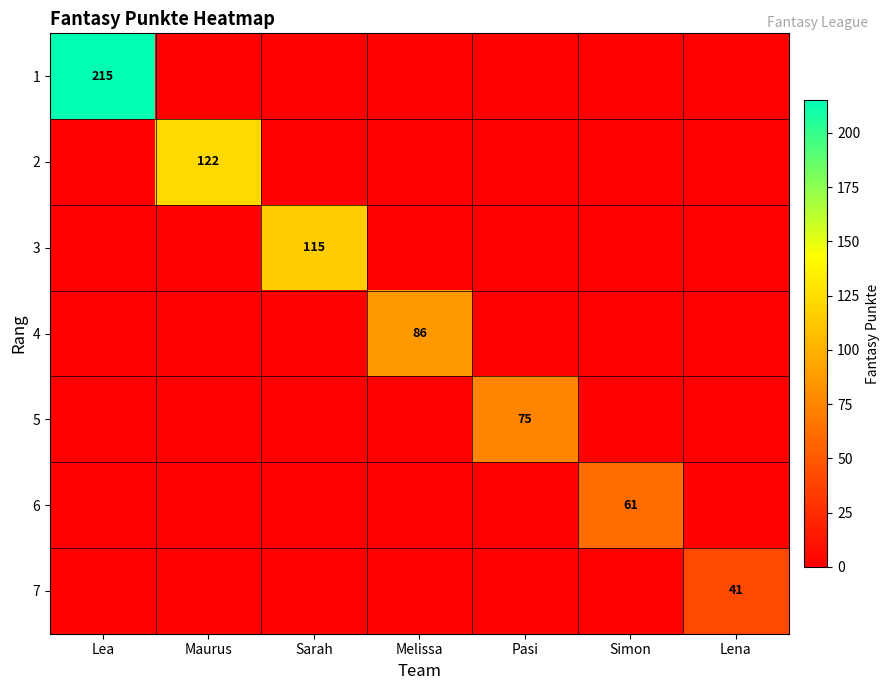

The 1 series shows 365 at Lea. True or false?

False